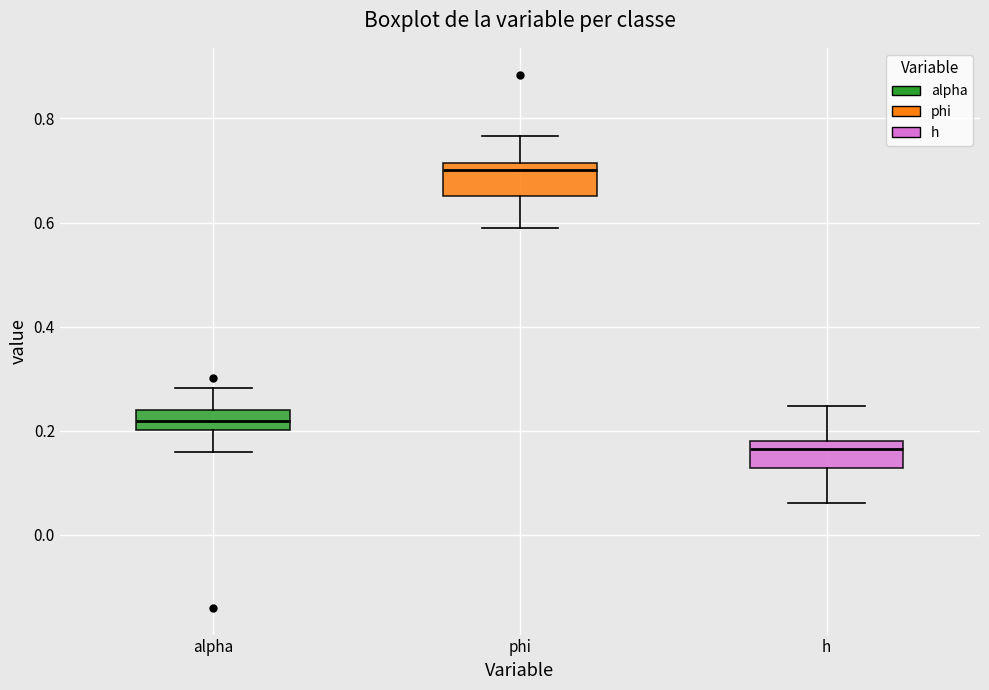

Which box's median line is the lowest?

h